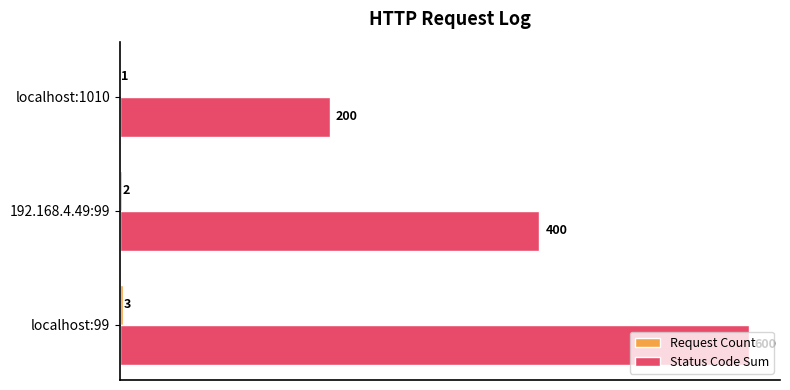

Read the Status Code Sum value at localhost:99, to the nearest 50.

600